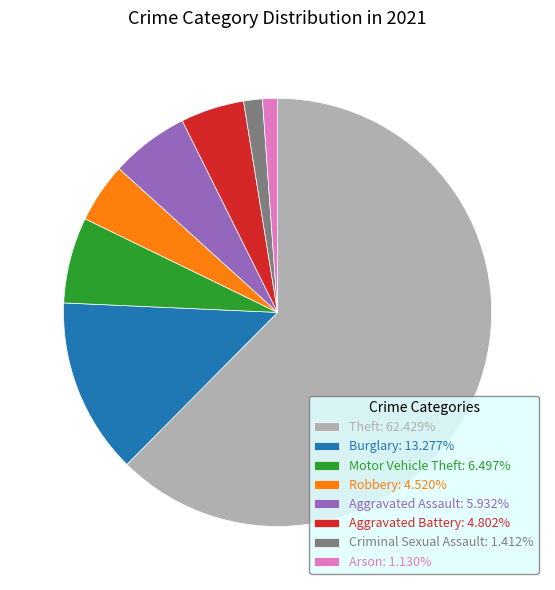

Does Aggravated Battery: 4.802% account for over 50% of the chart?

No